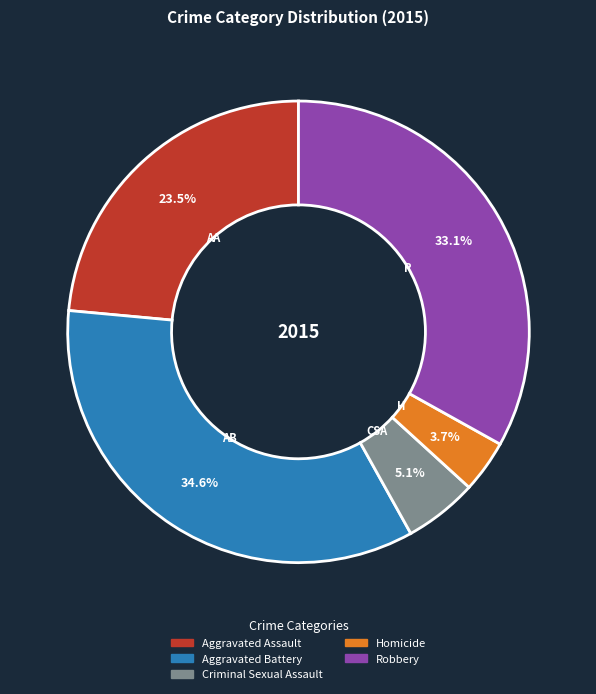

Which category has the biggest portion of the pie?

Aggravated Battery